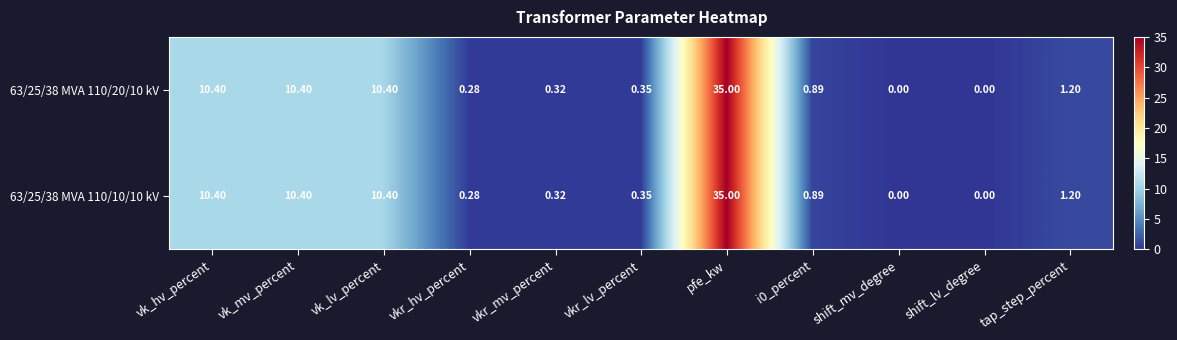

At which label does 63/25/38 MVA 110/20/10 kV reach its peak?

pfe_kw